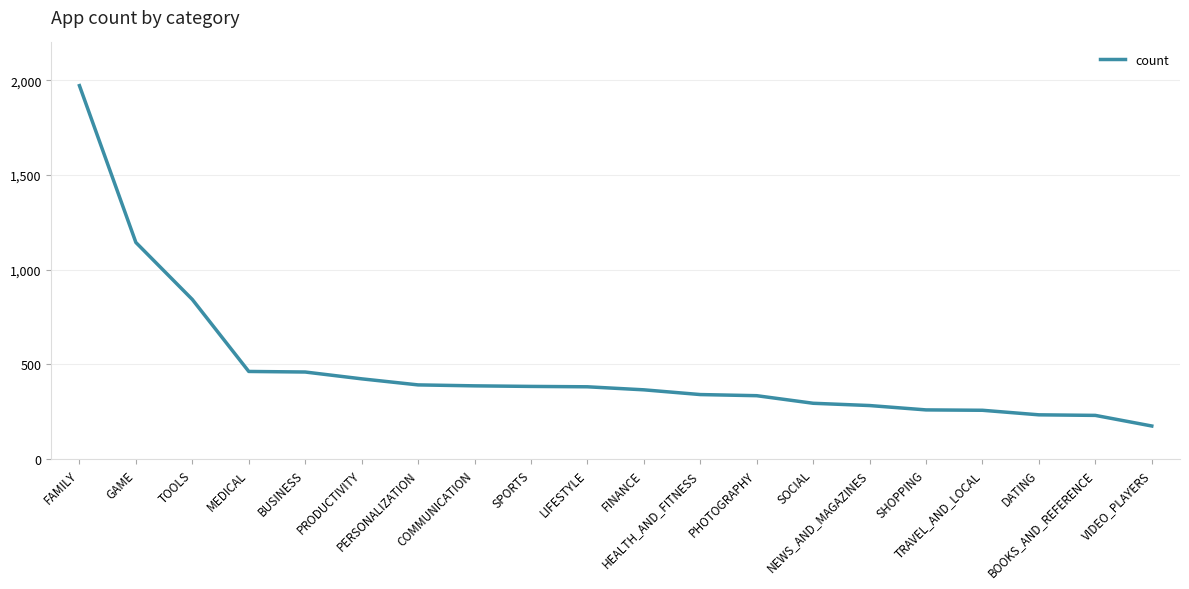

What is the maximum value shown in the chart?

1972